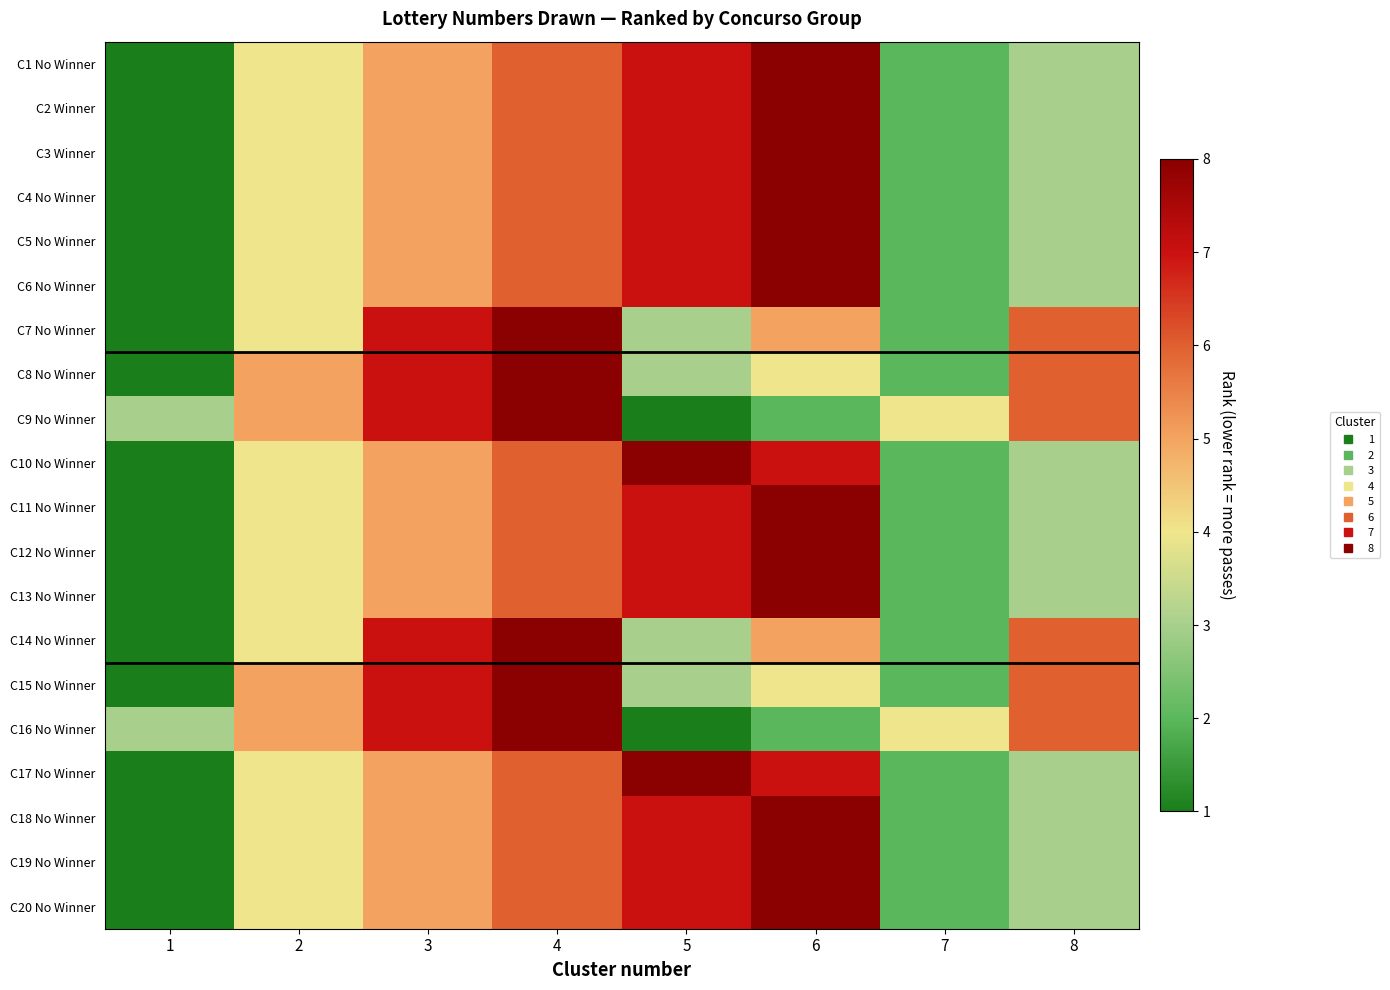

Reading left to right, list all the values displayed in this chart.

C1 No Winner: 1=1	2=4	3=5	4=6	5=7	6=8	7=2	8=3
C2 Winner: 1=1	2=4	3=5	4=6	5=7	6=8	7=2	8=3
C3 Winner: 1=1	2=4	3=5	4=6	5=7	6=8	7=2	8=3
C4 No Winner: 1=1	2=4	3=5	4=6	5=7	6=8	7=2	8=3
C5 No Winner: 1=1	2=4	3=5	4=6	5=7	6=8	7=2	8=3
C6 No Winner: 1=1	2=4	3=5	4=6	5=7	6=8	7=2	8=3
C7 No Winner: 1=1	2=4	3=7	4=8	5=3	6=5	7=2	8=6
C8 No Winner: 1=1	2=5	3=7	4=8	5=3	6=4	7=2	8=6
C9 No Winner: 1=3	2=5	3=7	4=8	5=1	6=2	7=4	8=6
C10 No Winner: 1=1	2=4	3=5	4=6	5=8	6=7	7=2	8=3
C11 No Winner: 1=1	2=4	3=5	4=6	5=7	6=8	7=2	8=3
C12 No Winner: 1=1	2=4	3=5	4=6	5=7	6=8	7=2	8=3
C13 No Winner: 1=1	2=4	3=5	4=6	5=7	6=8	7=2	8=3
C14 No Winner: 1=1	2=4	3=7	4=8	5=3	6=5	7=2	8=6
C15 No Winner: 1=1	2=5	3=7	4=8	5=3	6=4	7=2	8=6
C16 No Winner: 1=3	2=5	3=7	4=8	5=1	6=2	7=4	8=6
C17 No Winner: 1=1	2=4	3=5	4=6	5=8	6=7	7=2	8=3
C18 No Winner: 1=1	2=4	3=5	4=6	5=7	6=8	7=2	8=3
C19 No Winner: 1=1	2=4	3=5	4=6	5=7	6=8	7=2	8=3
C20 No Winner: 1=1	2=4	3=5	4=6	5=7	6=8	7=2	8=3